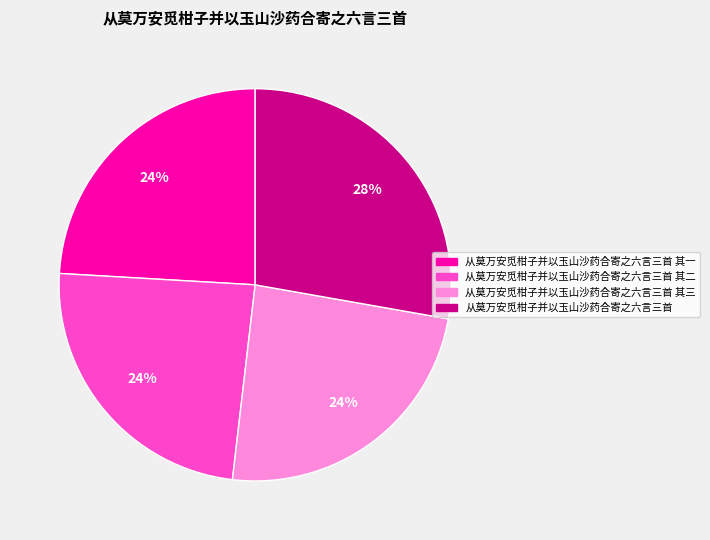

Does any single category account for the majority?

No